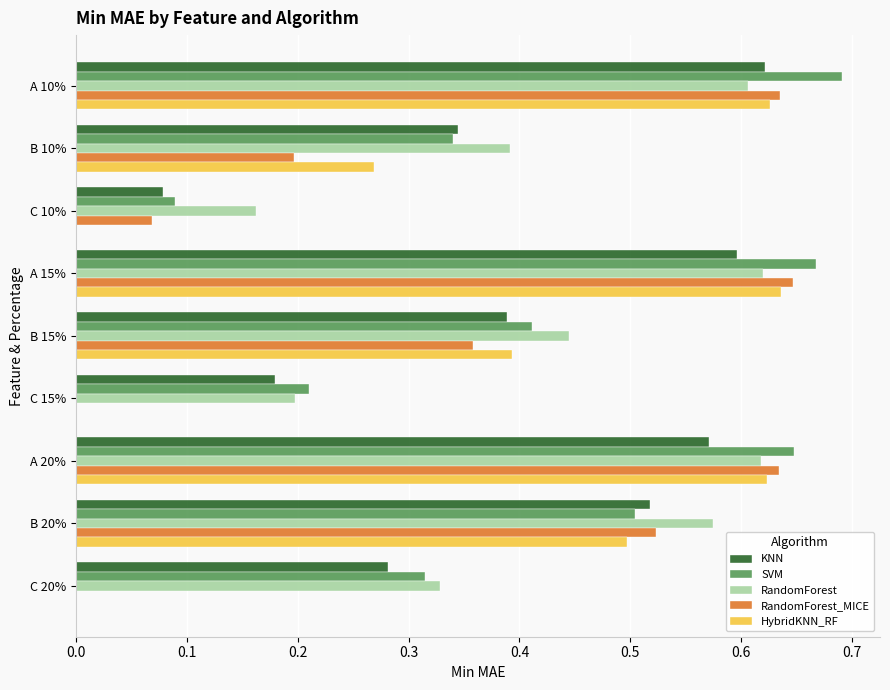

The value of SVM at A 15% is 0.2. True or false?

False